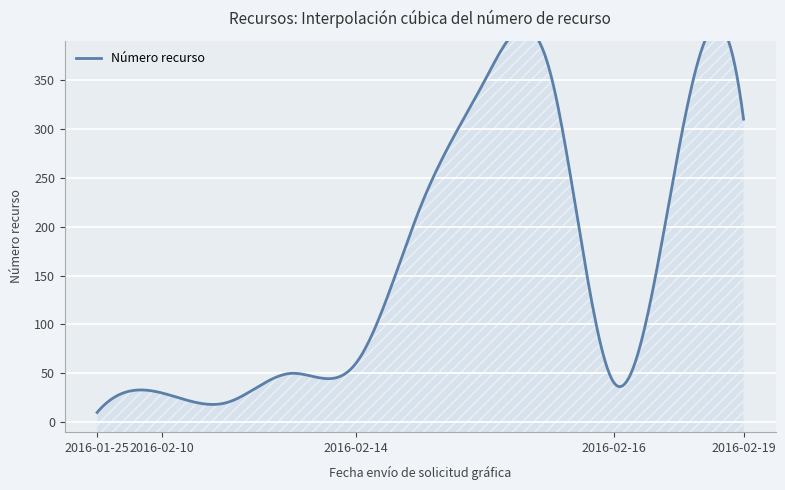

What is the difference between the second highest and second lowest values?

330